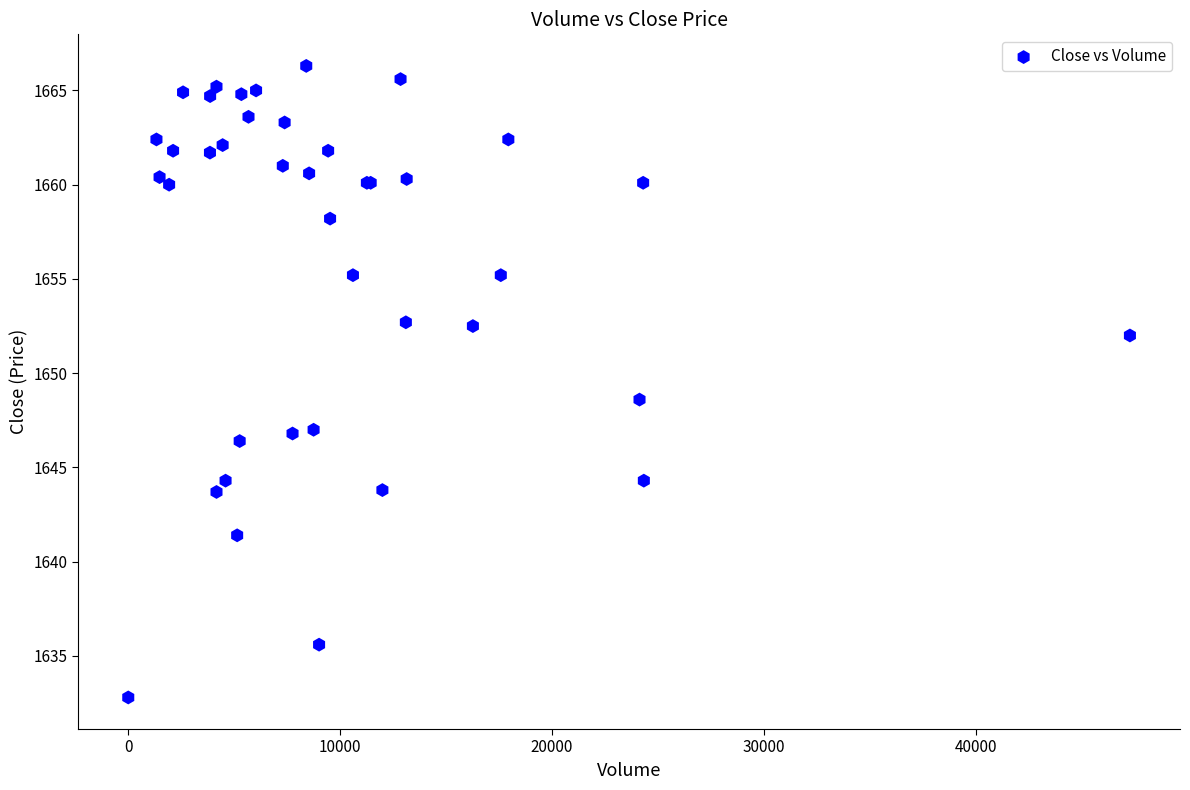

What Y value in the scatter plot is closest to 1649?

1648.6